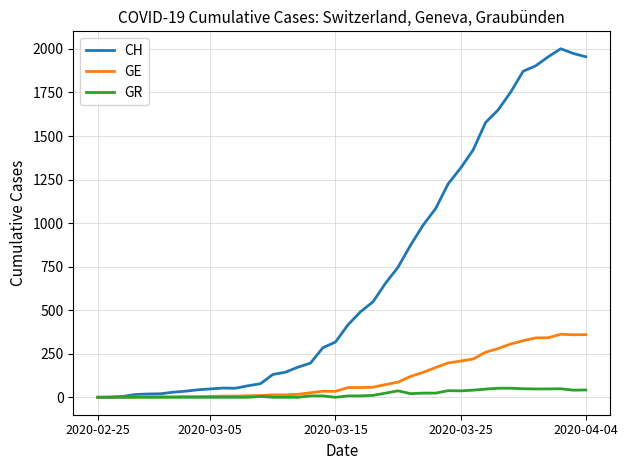

Which series has the largest total across all categories?

CH